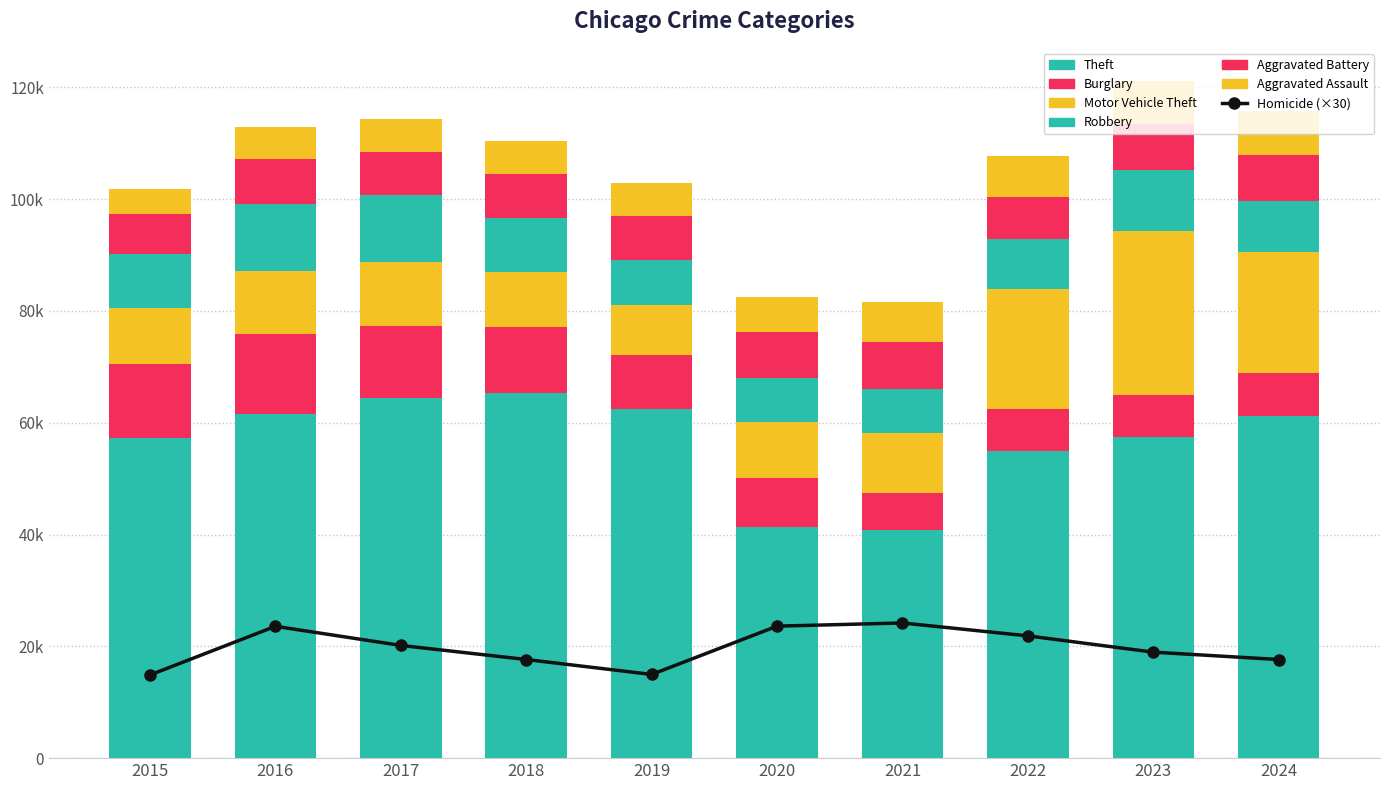

At how many categories does at least one series exceed 4772?

10